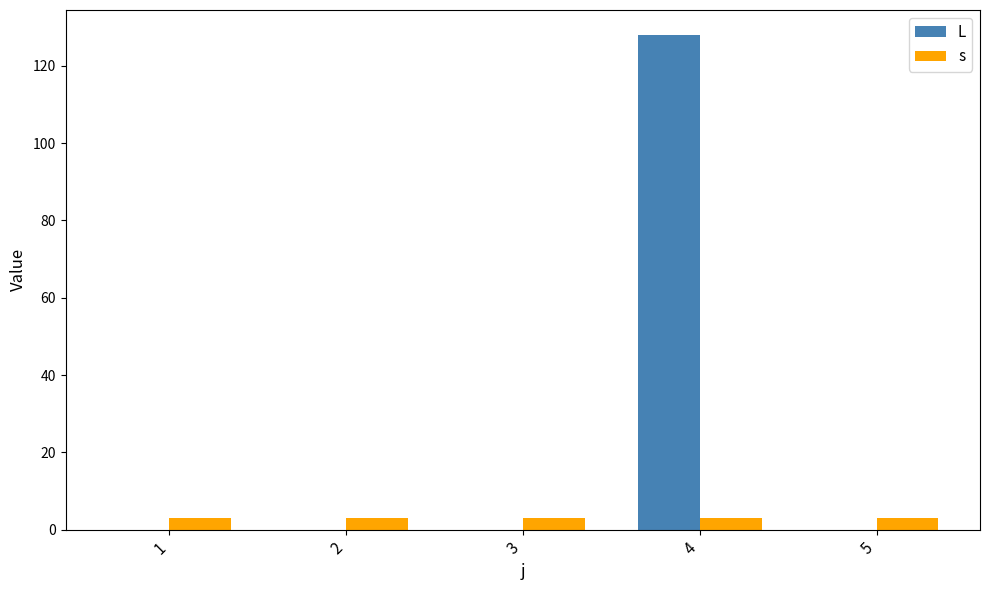

What is the sum of all L values?

128